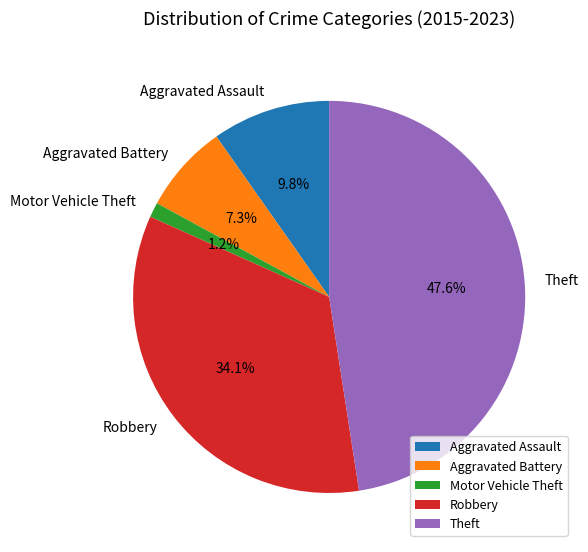

What percentage do Aggravated Assault and Robbery together represent?

43.9%